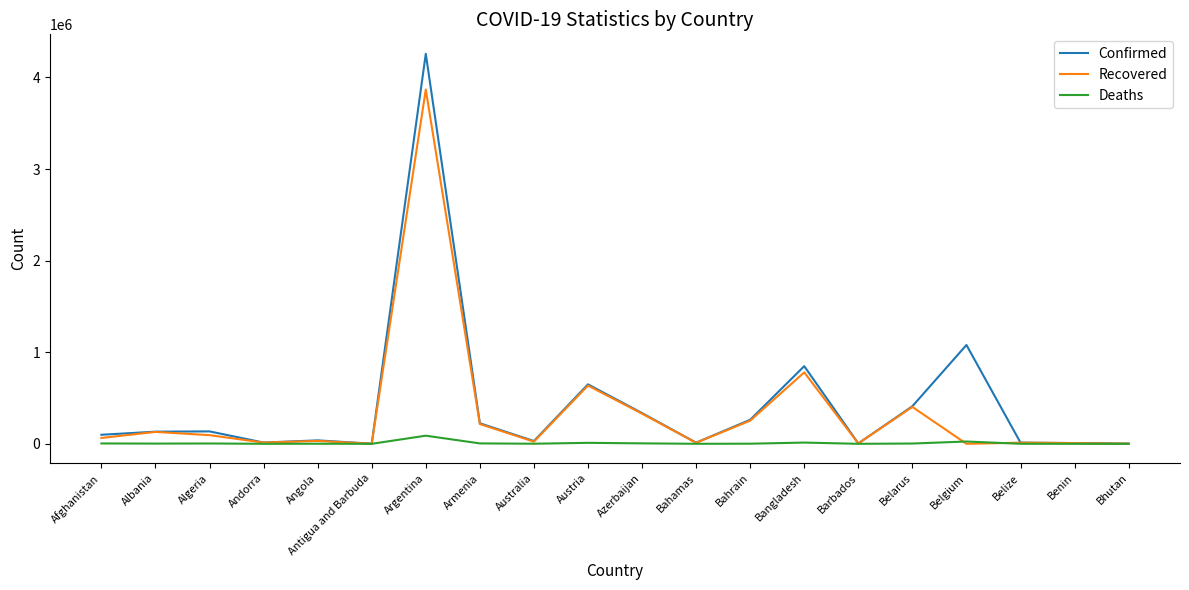

True or false: Confirmed has a value of 1079084 at Belgium.

True